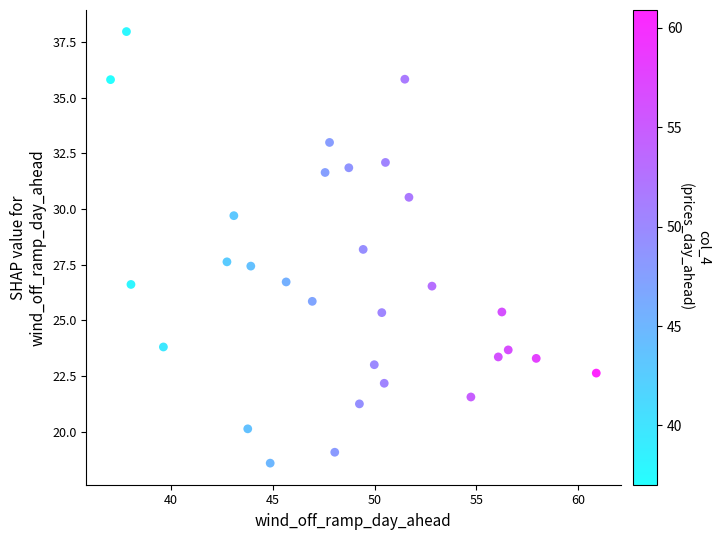

What is the range of X values (max minus min)?

23.9